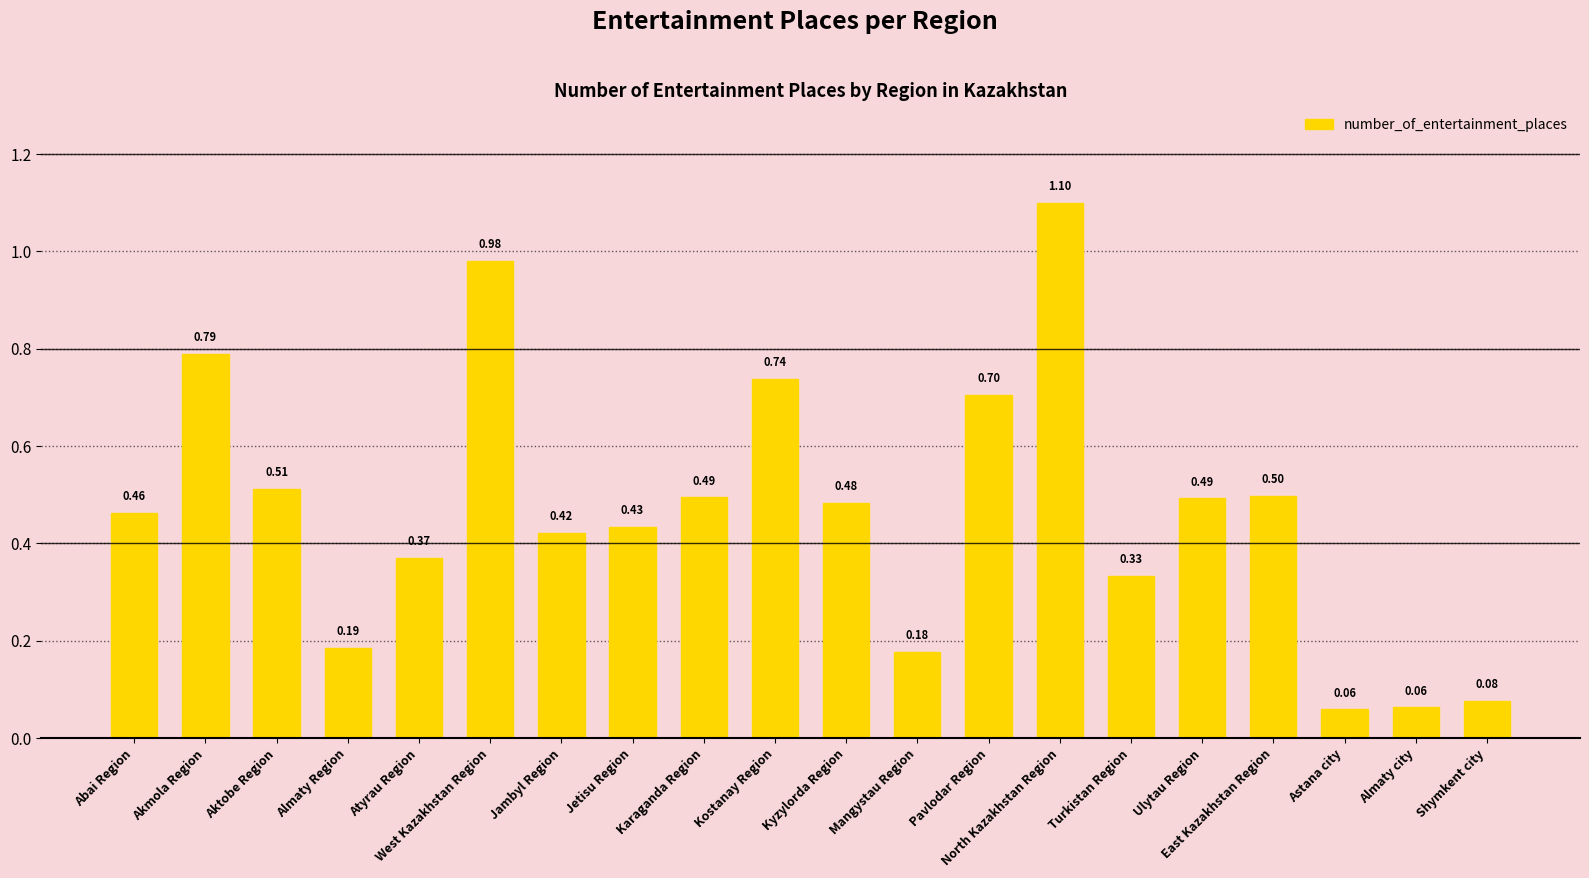

What is the change in value from West Kazakhstan Region to East Kazakhstan Region?

-0.5